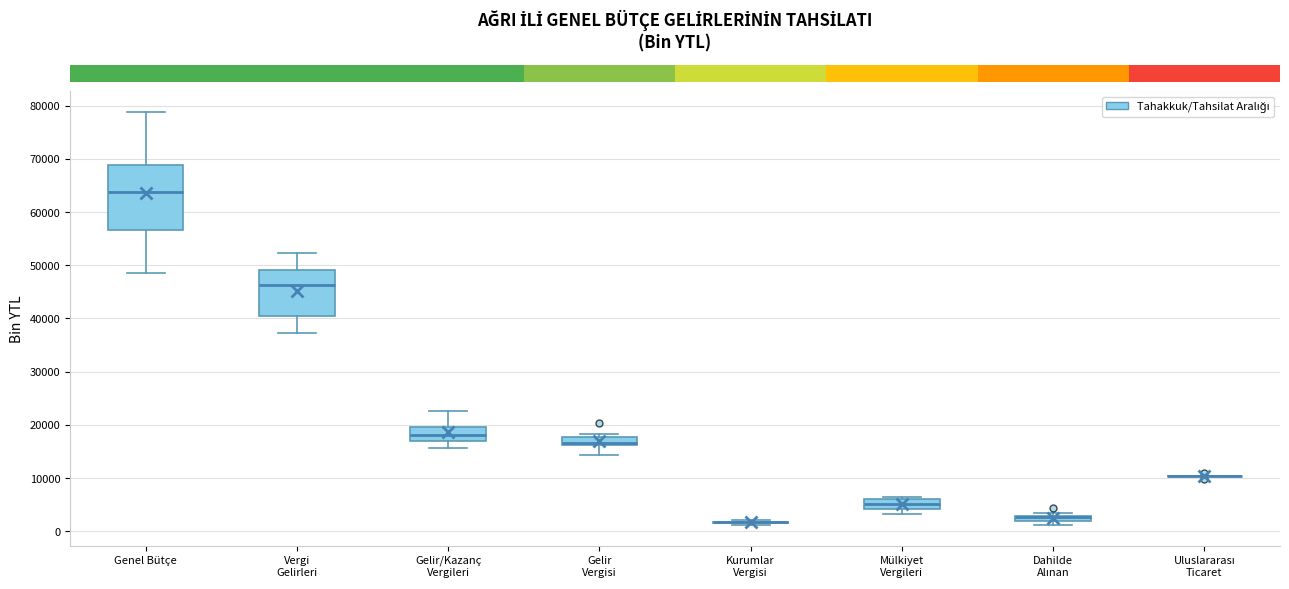

Which box is the tallest, from its lower edge to its upper edge?

Genel Bütçe